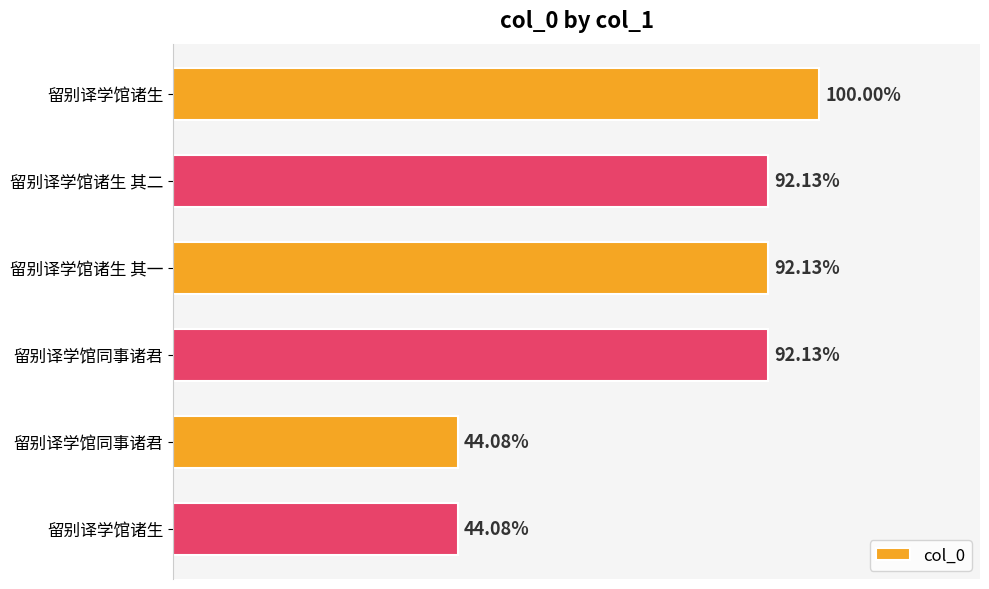

Are the bars horizontal?

Yes